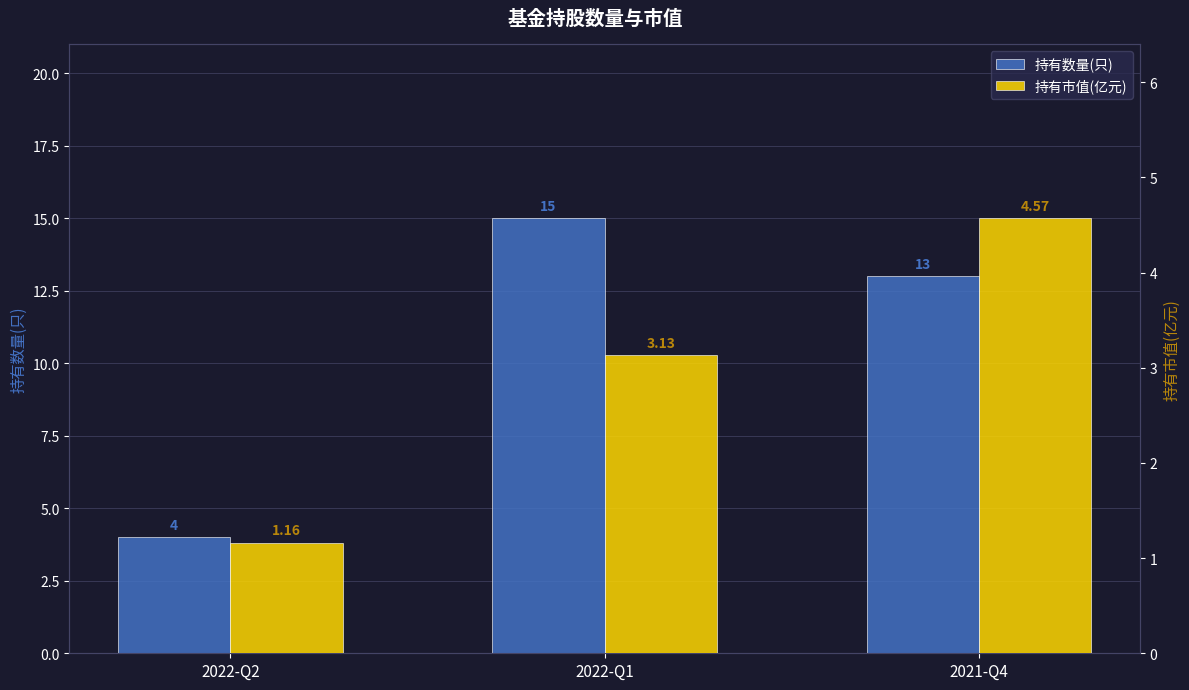

True or false: 持有数量(只) has a value of 5.9 at 2022-Q2.

False